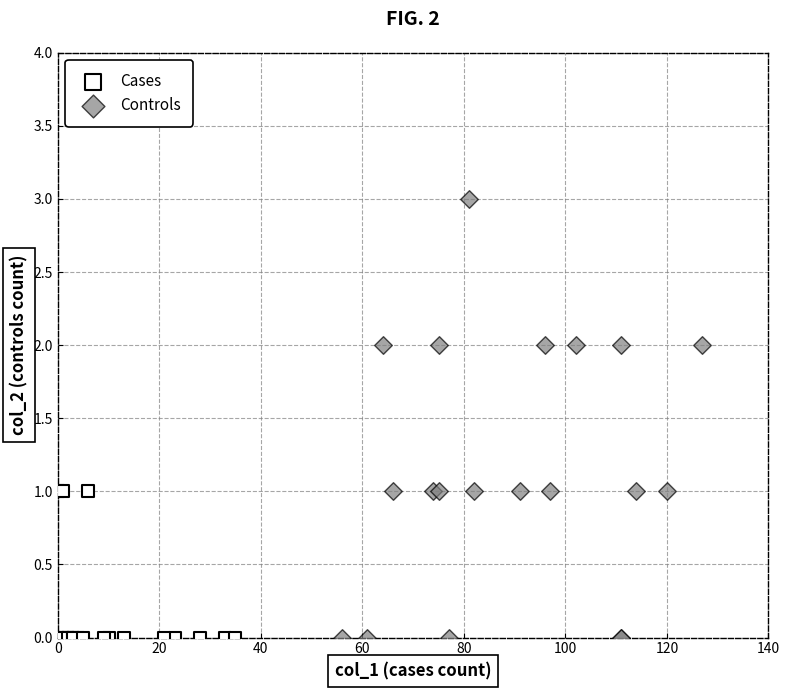

Which series has the widest spread of Y values?

Controls